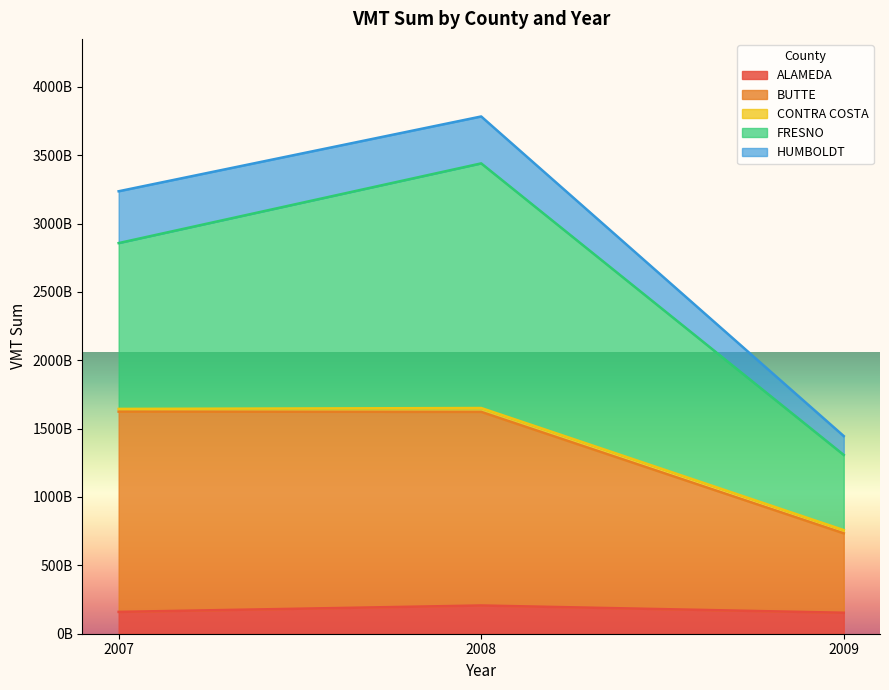

Does the chart display data point markers on the line(s)?

No